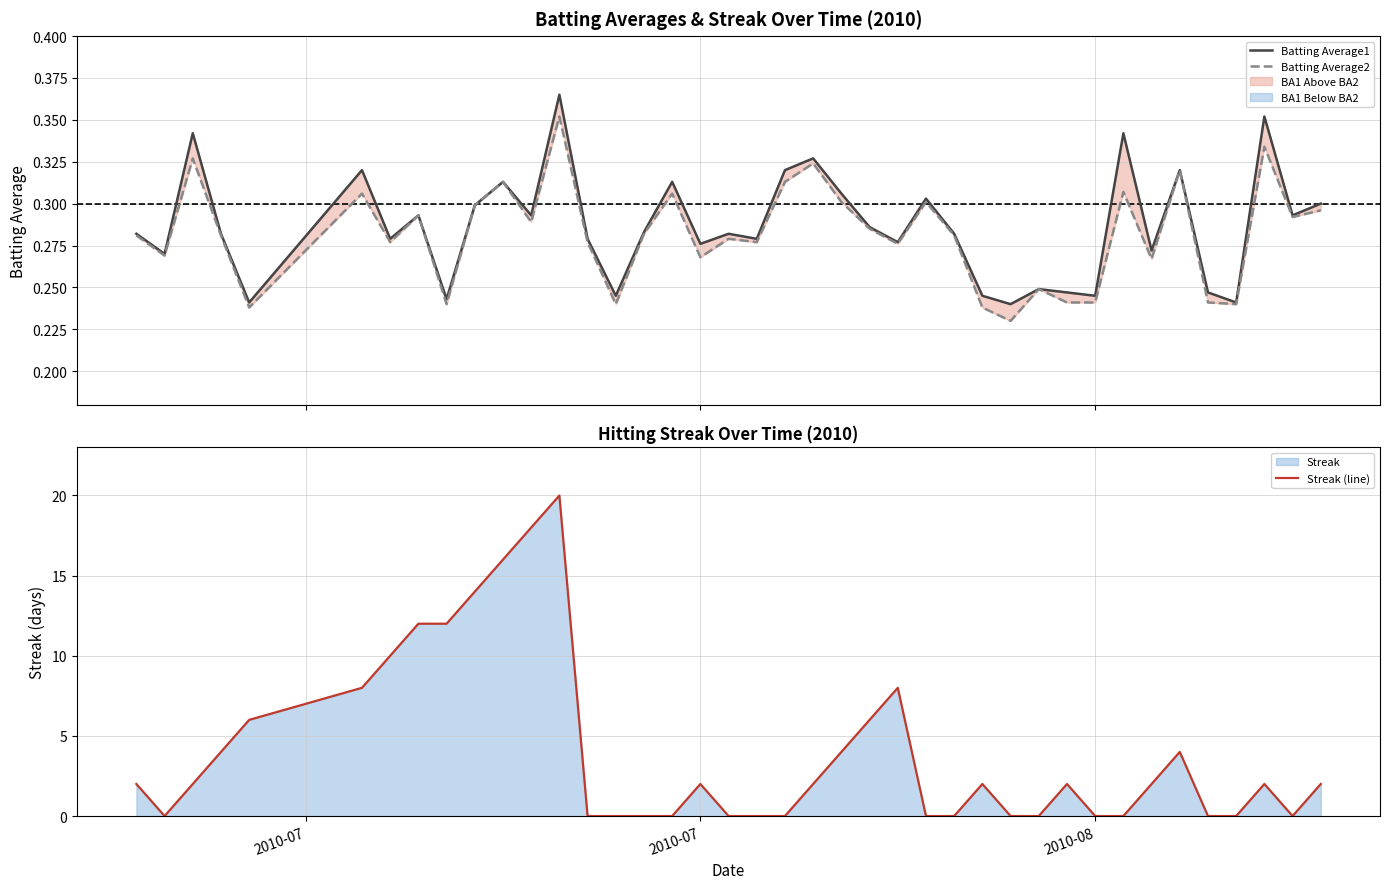

How many lines are shown in the chart?

3